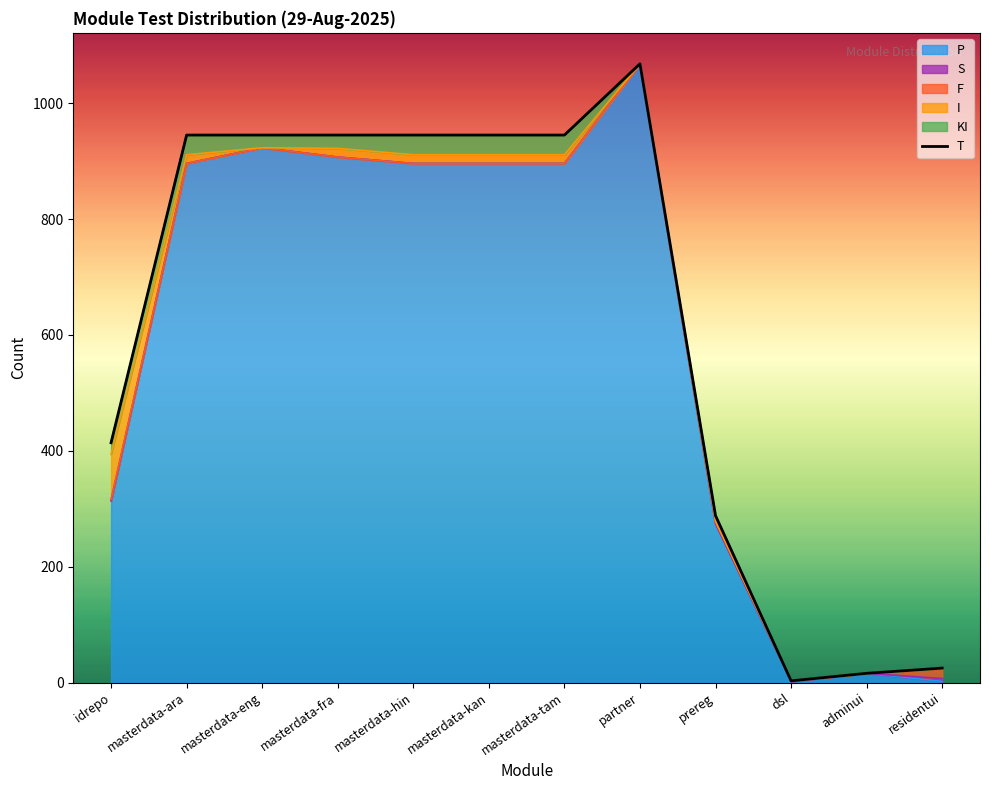

Which label corresponds to the largest value in the chart?

partner